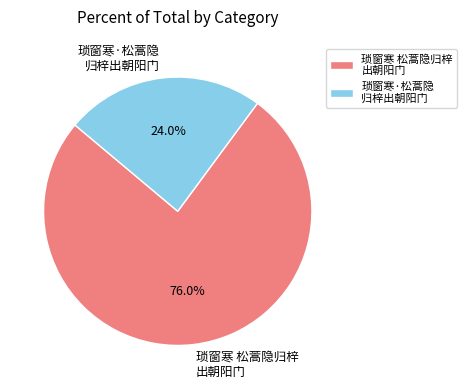

What is the smallest slice in the pie chart?

琐窗寒·松蒿隐 归梓出朝阳门